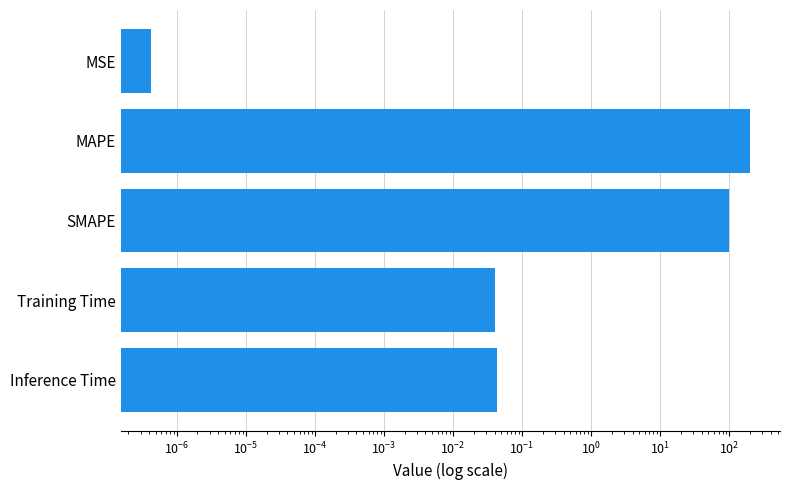

What is the maximum value shown in the chart?

200.0